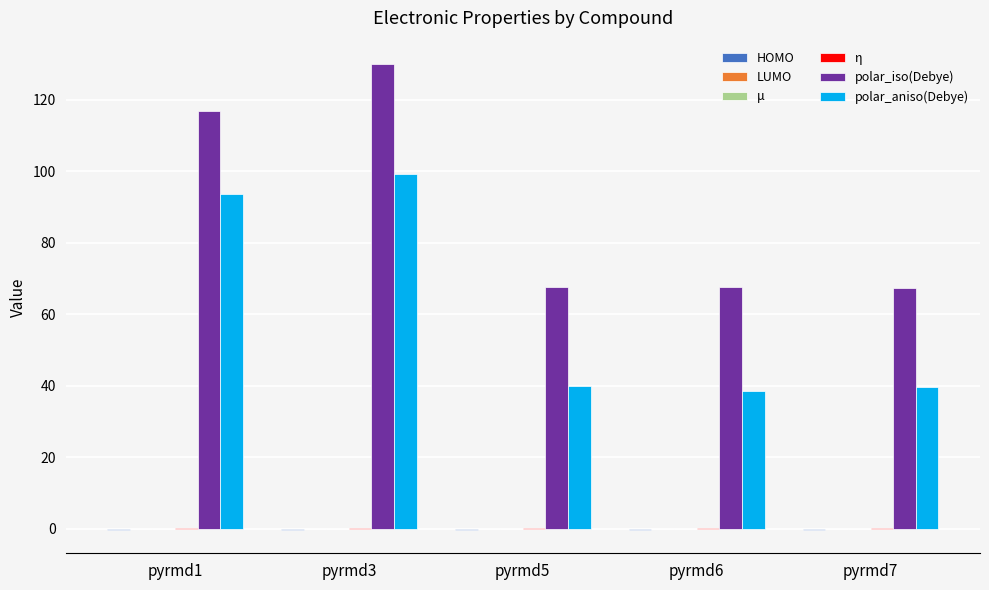

Which series has the largest total across all categories?

polar_iso(Debye)